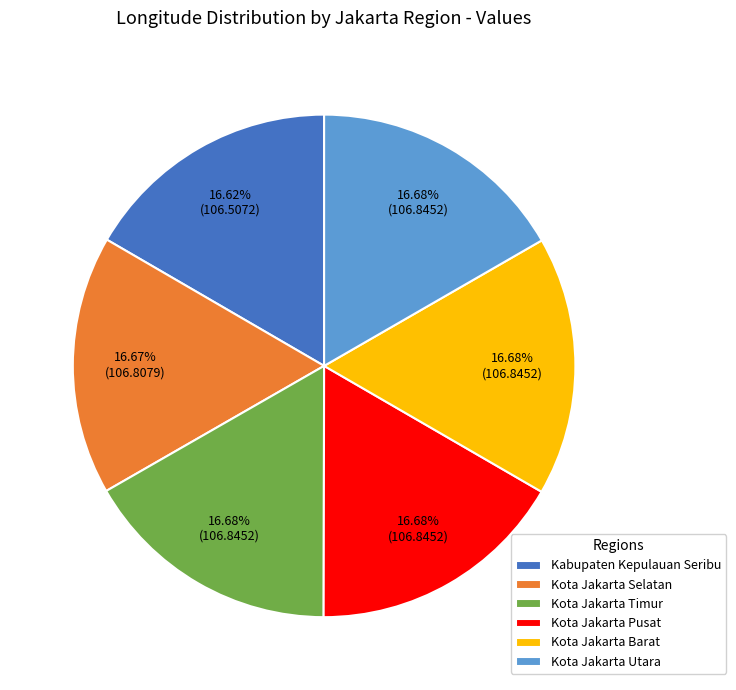

How many segments does this pie chart have?

6